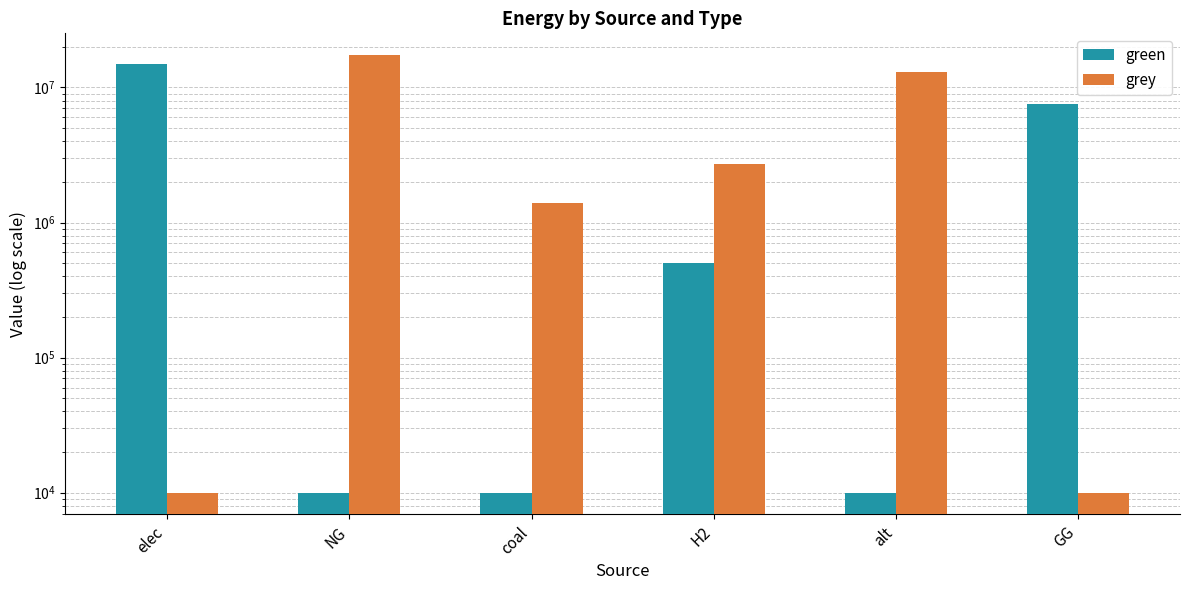

How many values in the green series are below 500000?

3